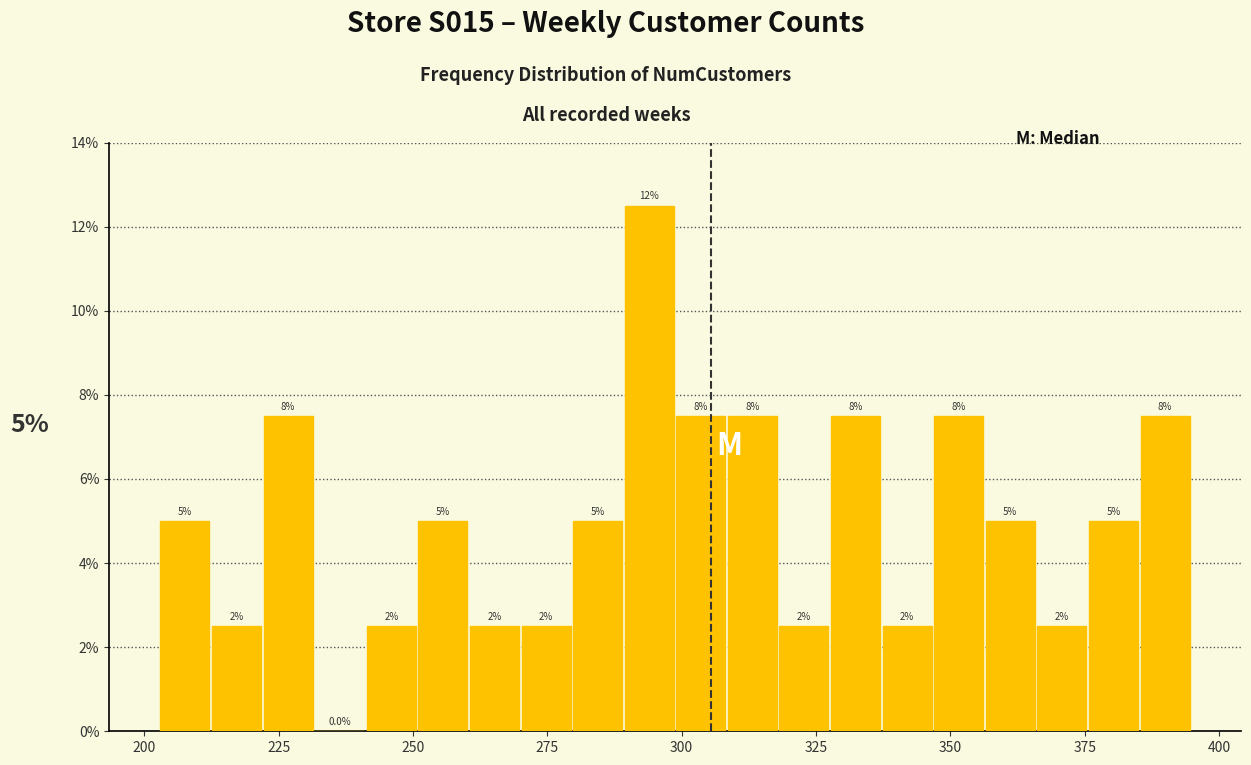

Around what value on the x-axis is the tallest bar? Give the approximate position of its centre, as read against the axis.

295